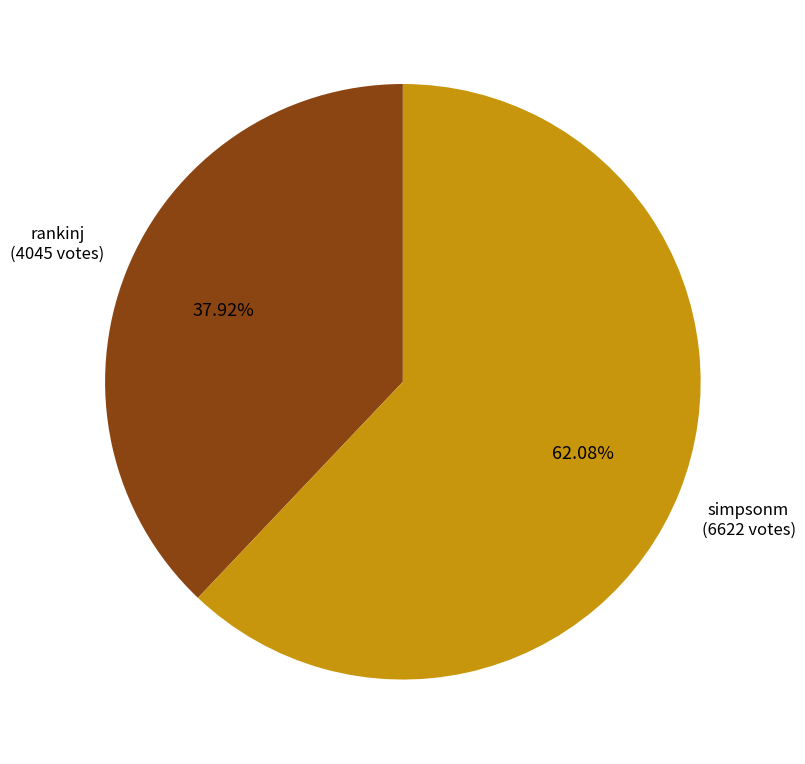

Which slice represents more than half of the pie?

simpsonm